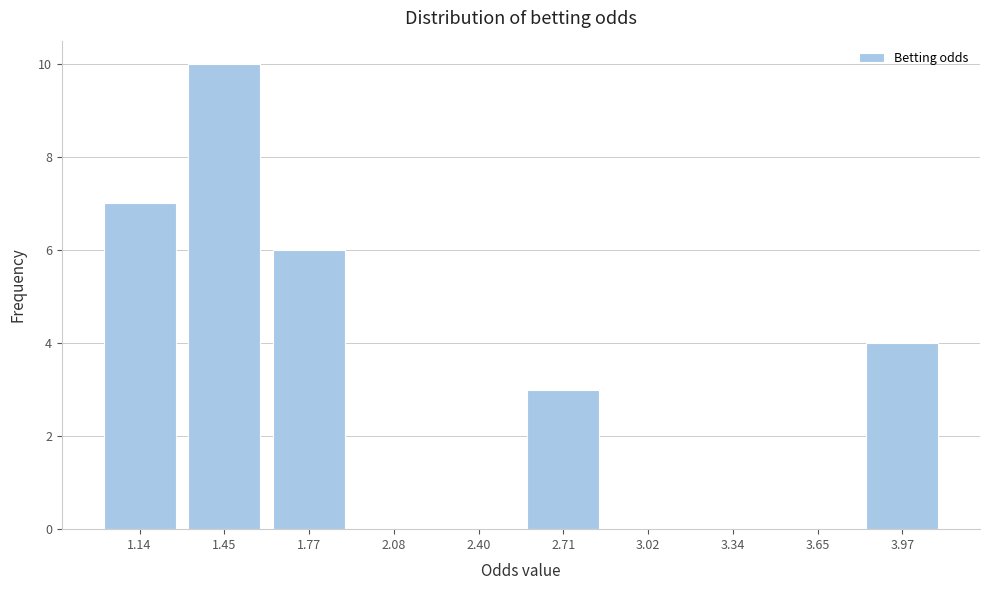

Reading left to right, transcribe all the data shown in this chart.

1.14=7	1.45=10	1.77=6	2.08=0	2.40=0	2.71=3	3.02=0	3.34=0	3.65=0	3.97=4